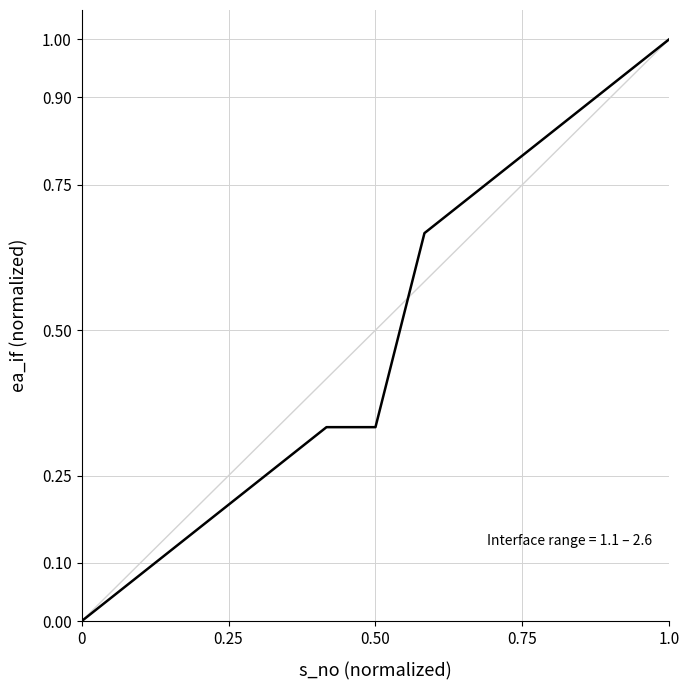

What is the maximum value shown in the chart?

1.0